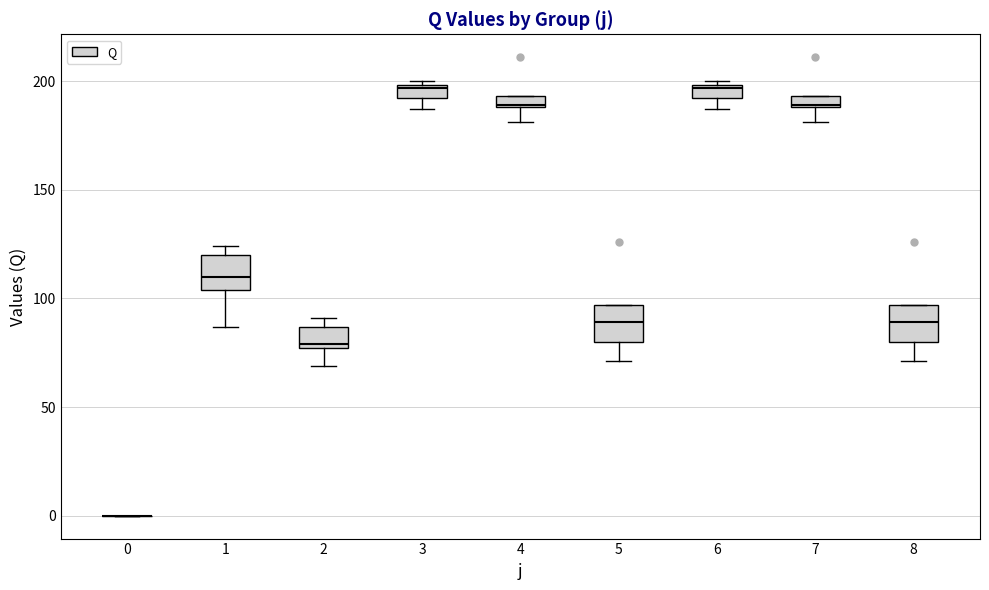

Where does the lower whisker of the box at x = 7 end on the y-axis? The values are not printed on the chart, so give them approximately, as read against the axis.

180